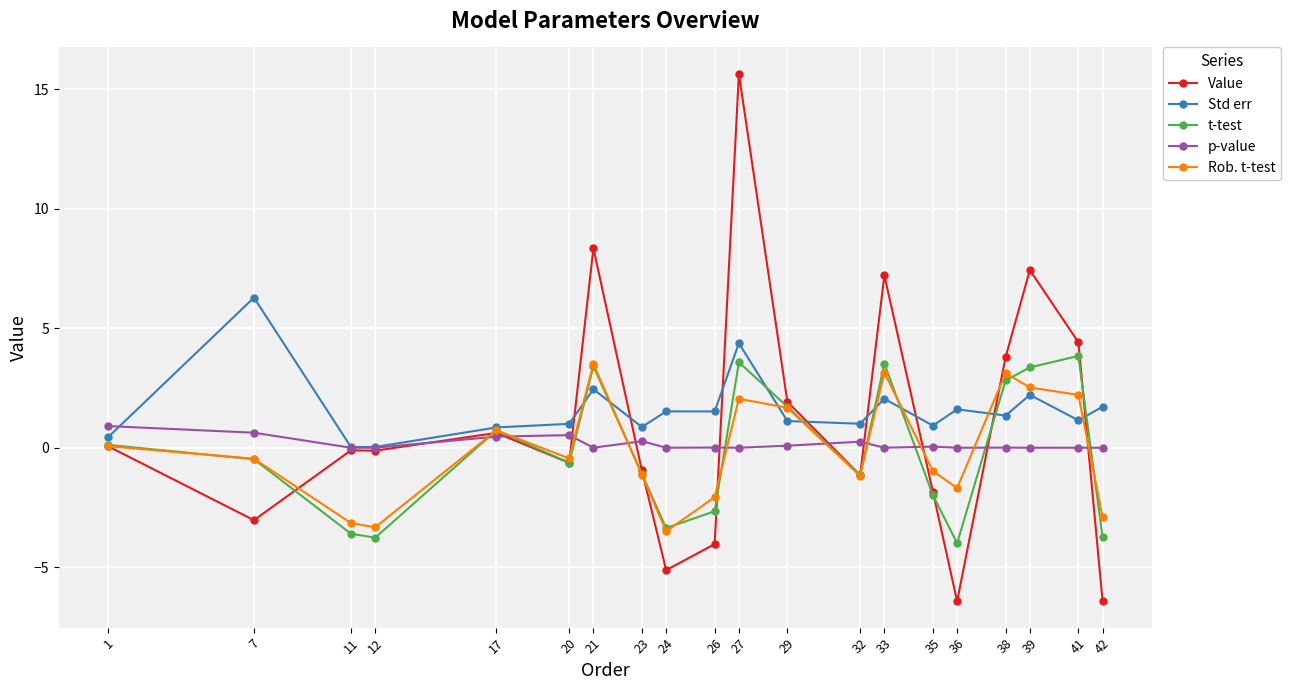

What is the total value across all series at 32?

-2.2